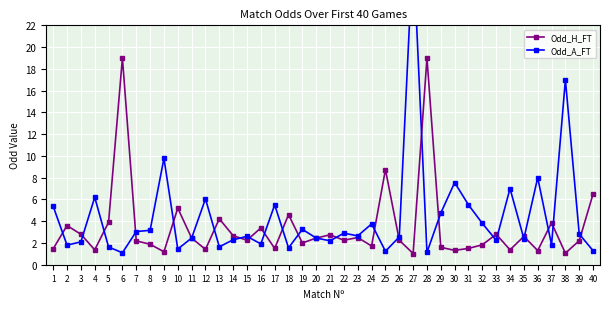

What is the value of the Odd_H_FT point at the 12th from the left?

1.4